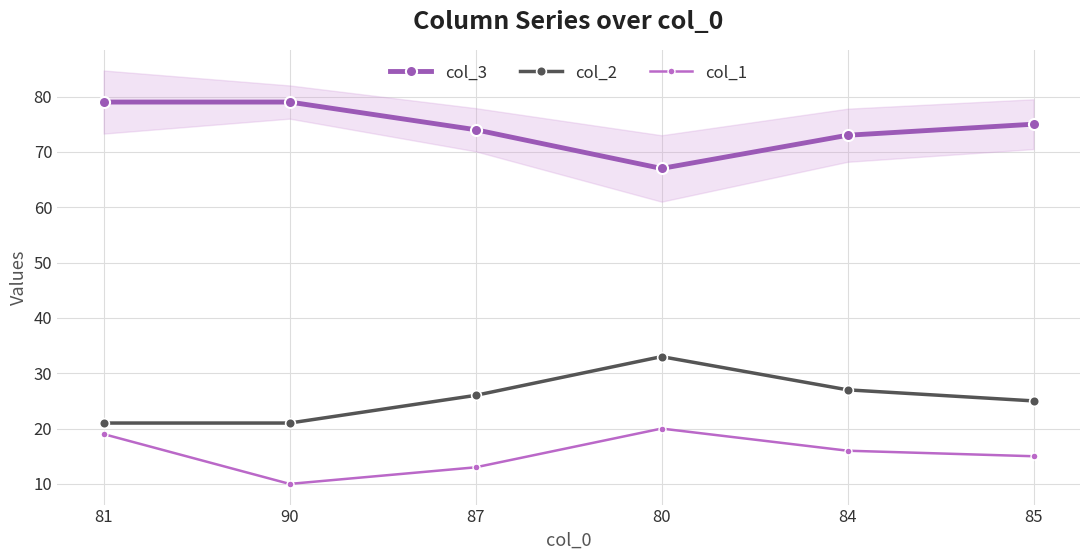

At which category is the sum across all series the highest?

80